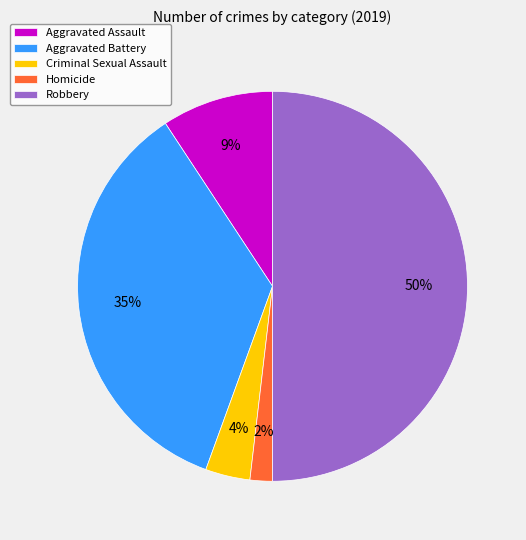

To the nearest percent, what is the difference between the largest and smallest slice percentages?

48%